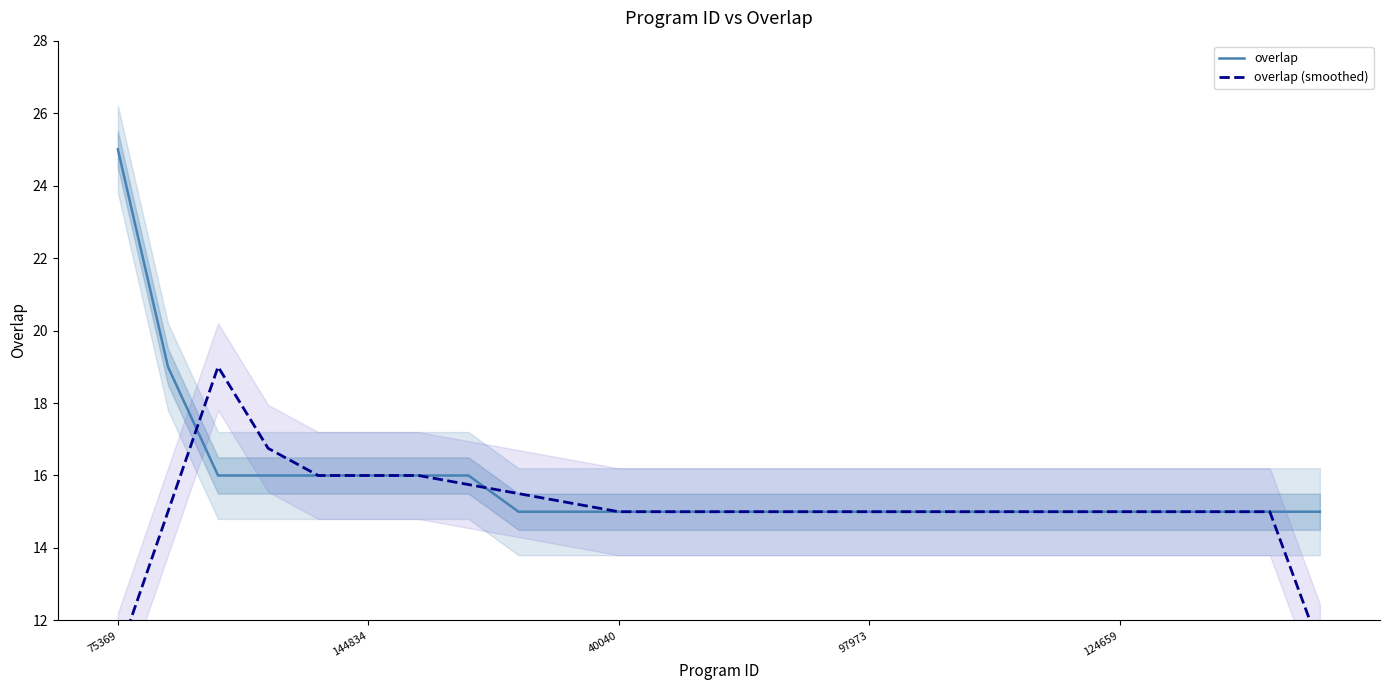

Which category has the lowest value across all series?

75369